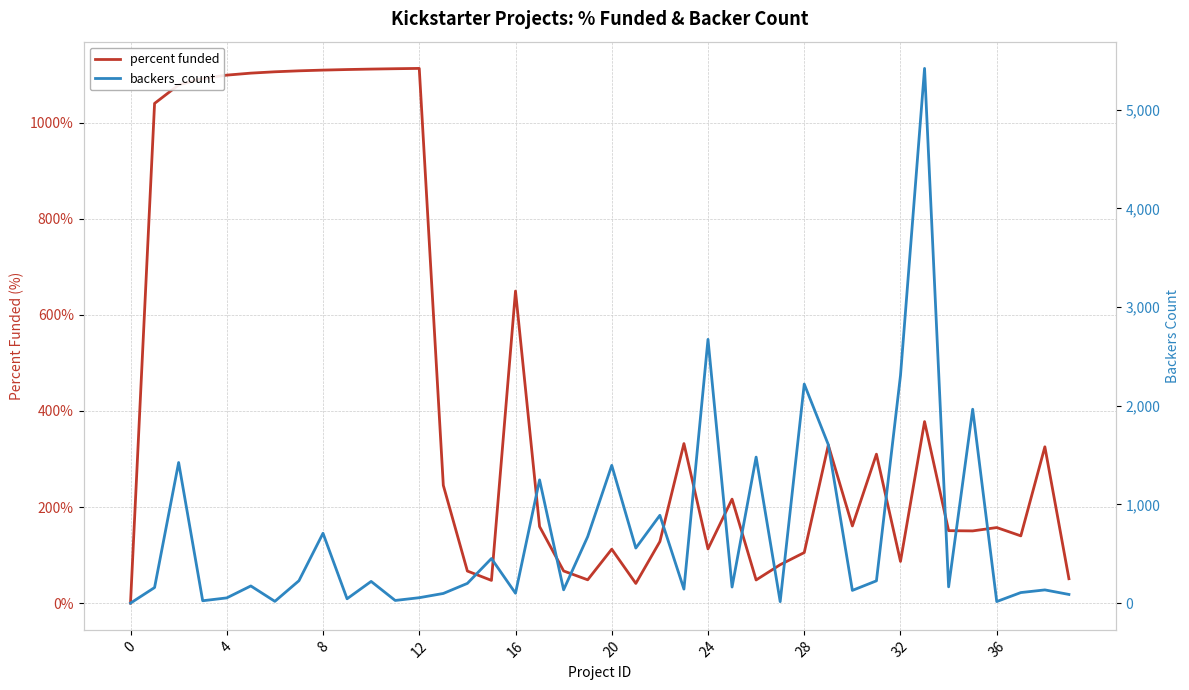

How many values in the backers_count series exceed 174?

19